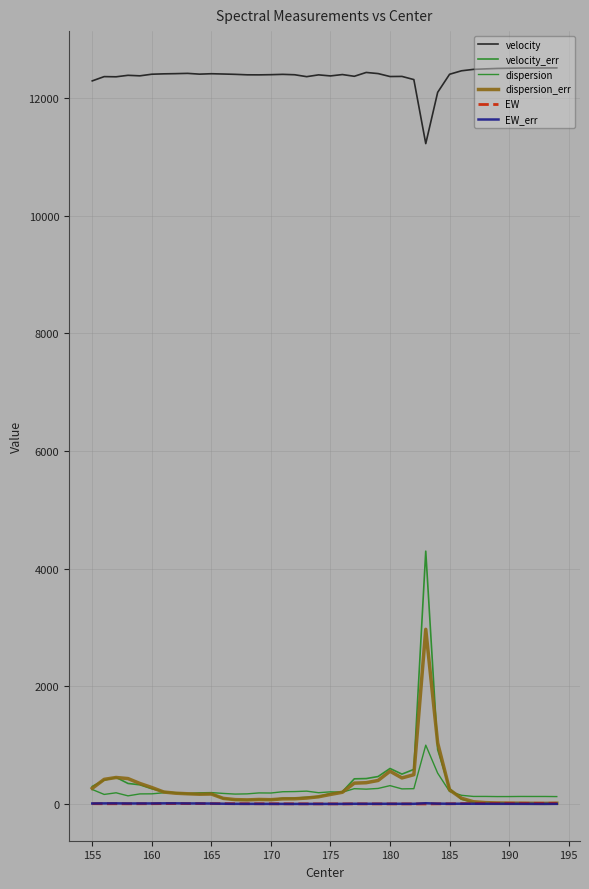

How many lines are shown in the chart?

6